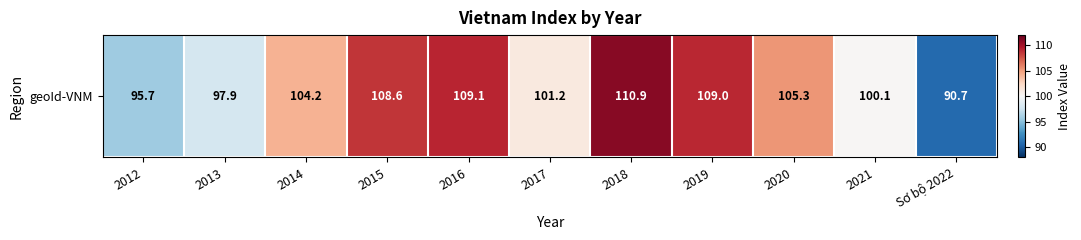

Reading left to right, extract all data points from this chart.

95.7	97.9	104.2	108.6	109.1	101.2	110.9	109.0	105.3	100.1	90.7